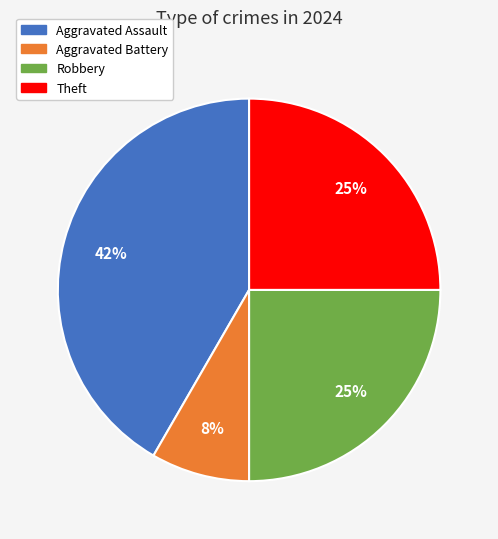

Is there any slice that represents more than half of the pie?

No